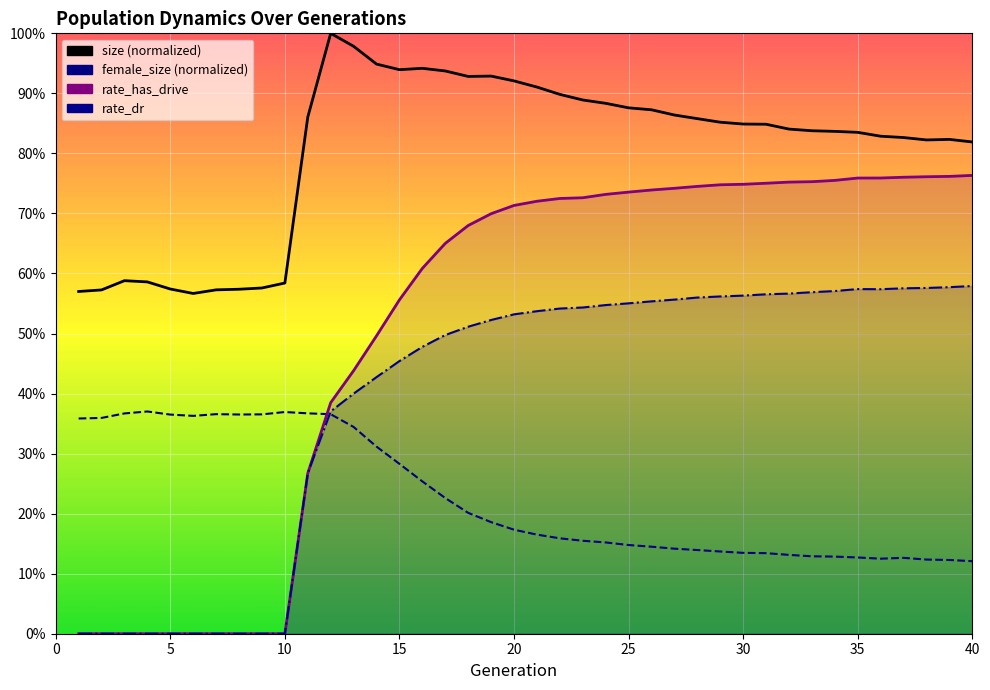

At how many categories does at least one series exceed 0?

40